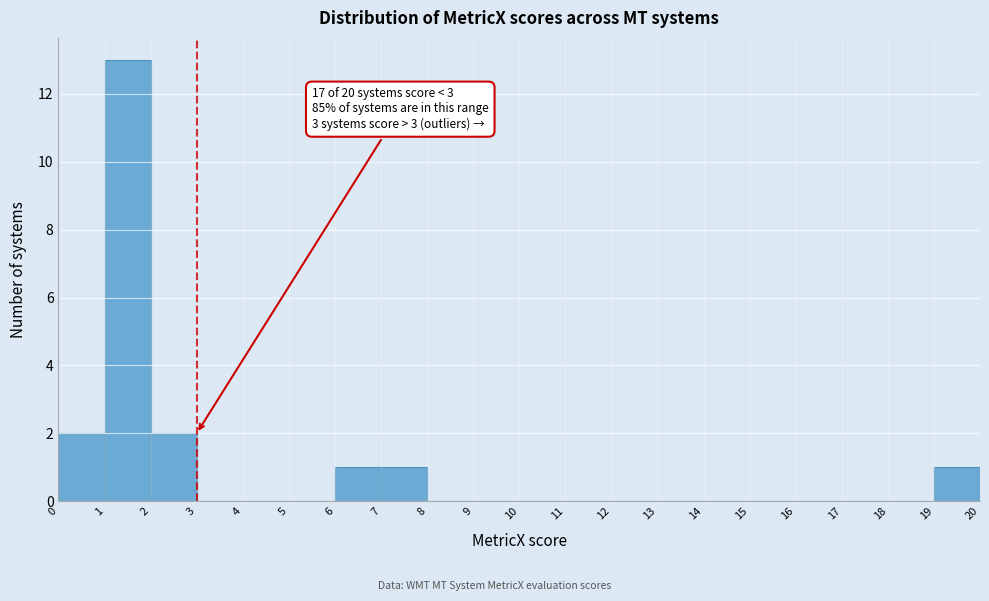

Over which range of the x-axis is the bar tallest?

1 to 2